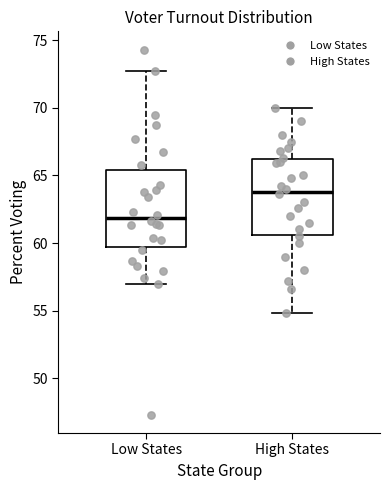

Reading left to right, transcribe this box plot: for each box, give where its median line is, the range the box spans, and where its two whiskers end, as read against the y-axis. The values are not printed on the chart, so give them approximately, as read against the axis.

Low States: median 62.0, box 59.5 to 65.5, whiskers 57.0 to 72.5
High States: median 64.0, box 60.5 to 66.0, whiskers 55.0 to 70.0